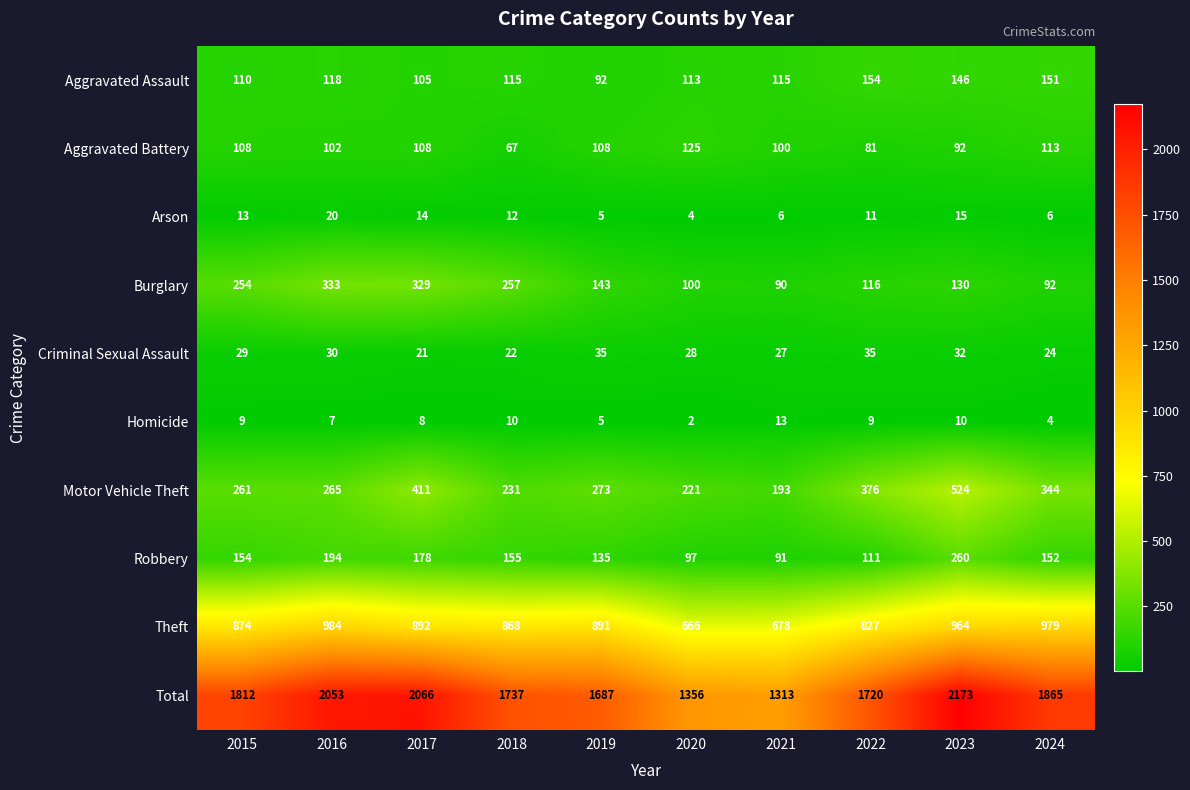

Rank the series at 2024 from lowest to highest value.

Homicide, Arson, Criminal Sexual Assault, Burglary, Aggravated Battery, Aggravated Assault, Robbery, Motor Vehicle Theft, Theft, Total